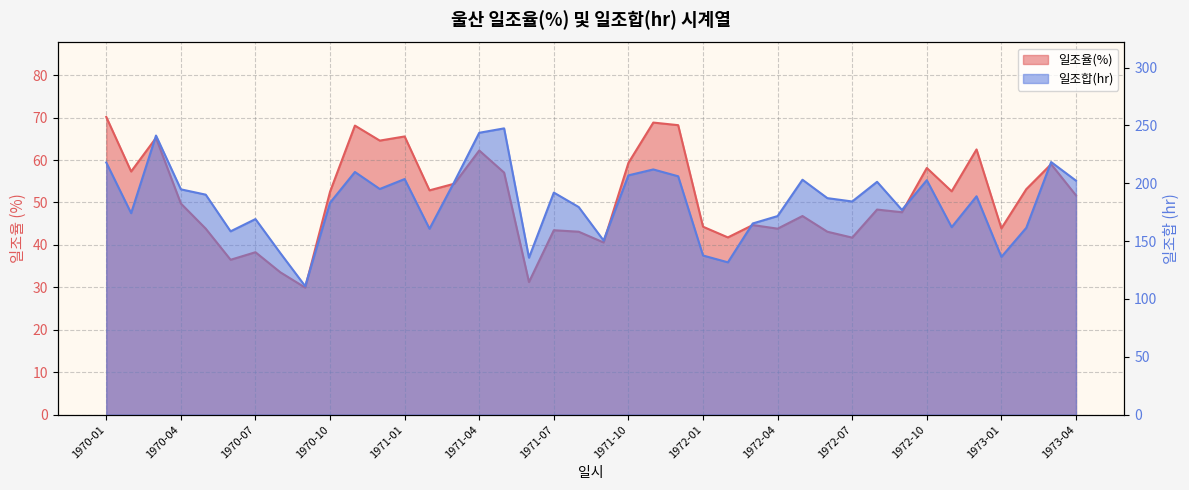

How many lines are shown in the chart?

2